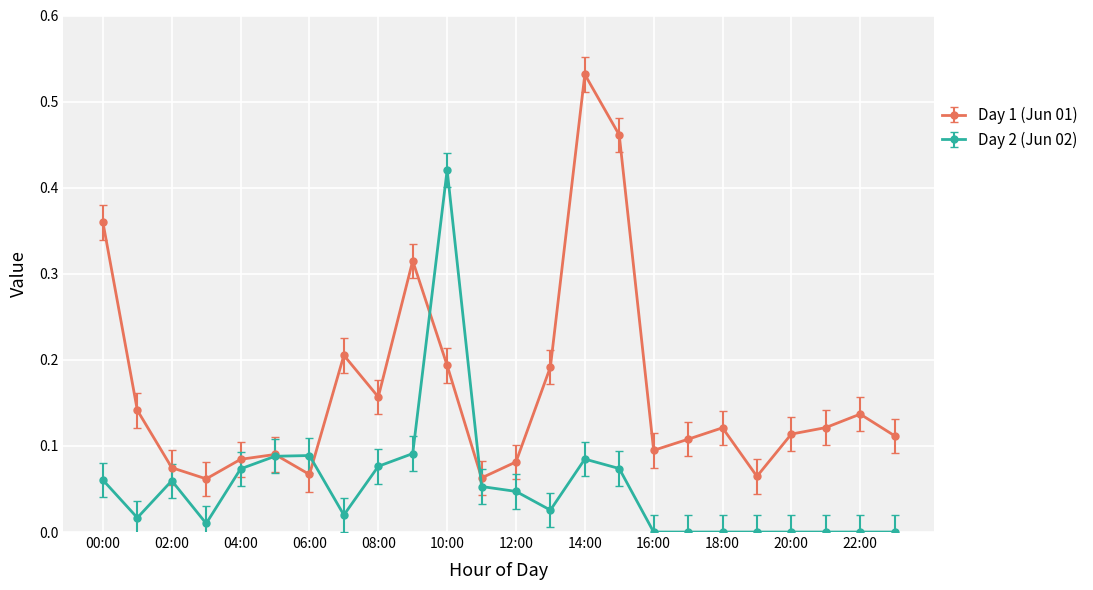

Is this an area chart (filled region under the line)?

No